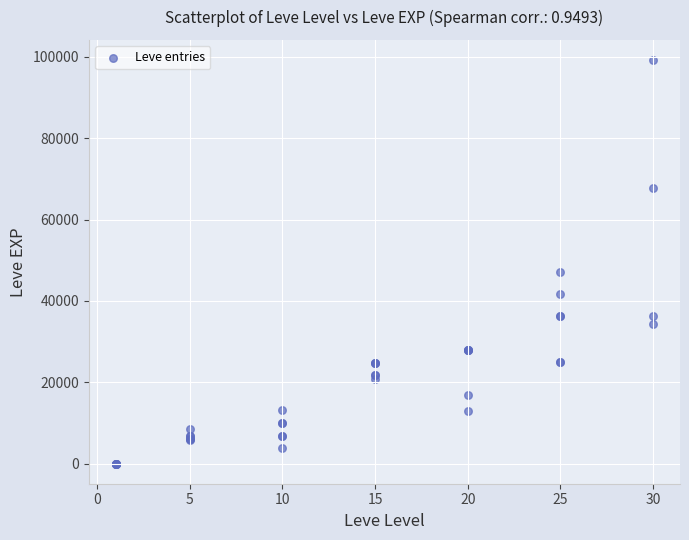

What Y value in the scatter plot is closest to 49610?

47200